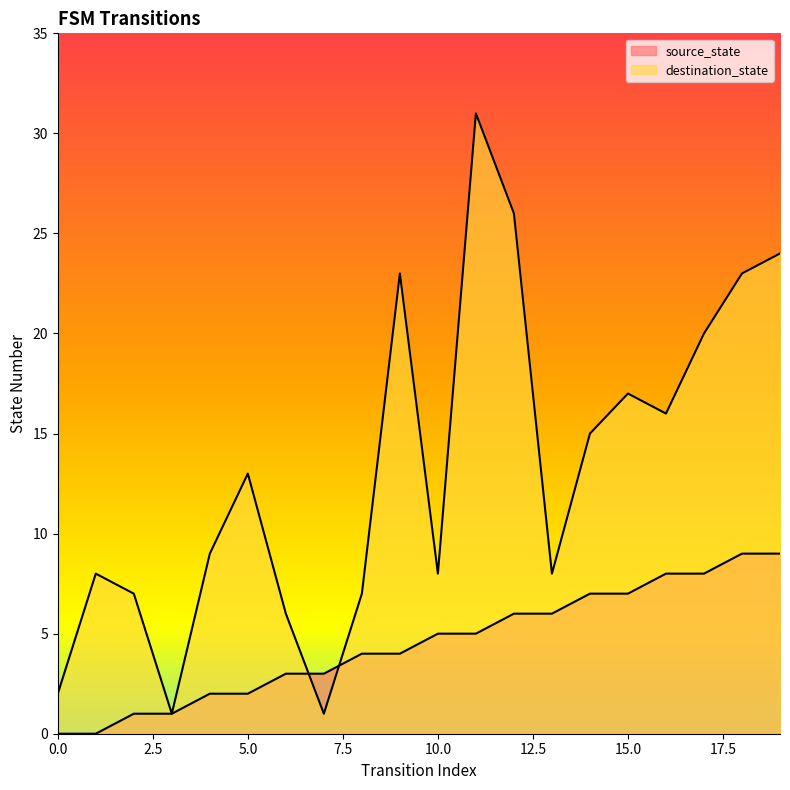

What is the difference between the maximum and minimum values in the destination_state series?

30